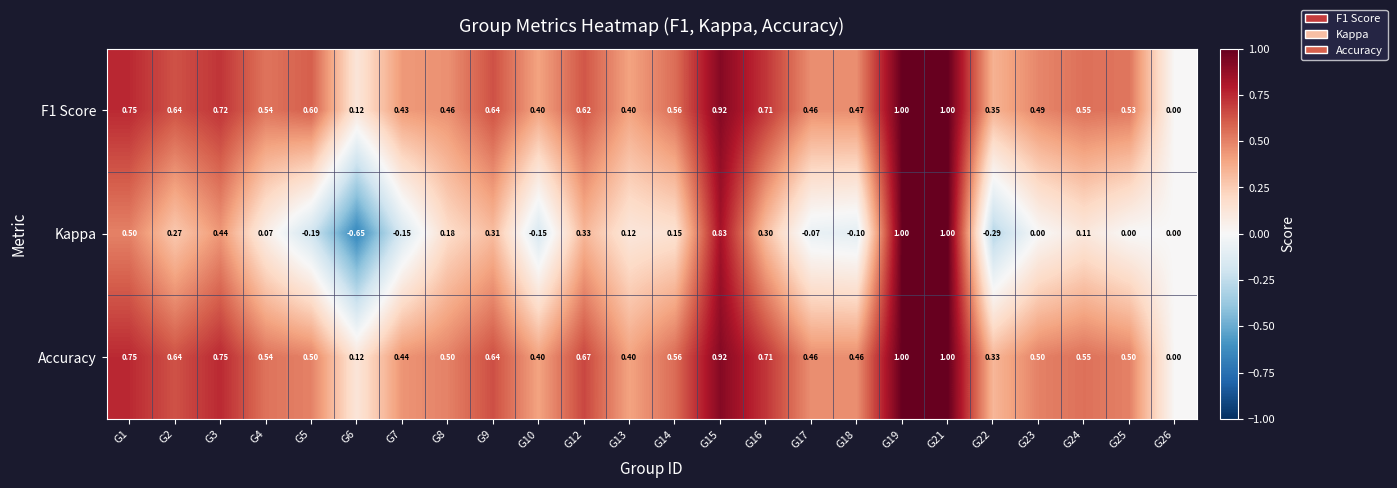

List the series in order of their peak value, lowest first.

F1 Score, Kappa, Accuracy